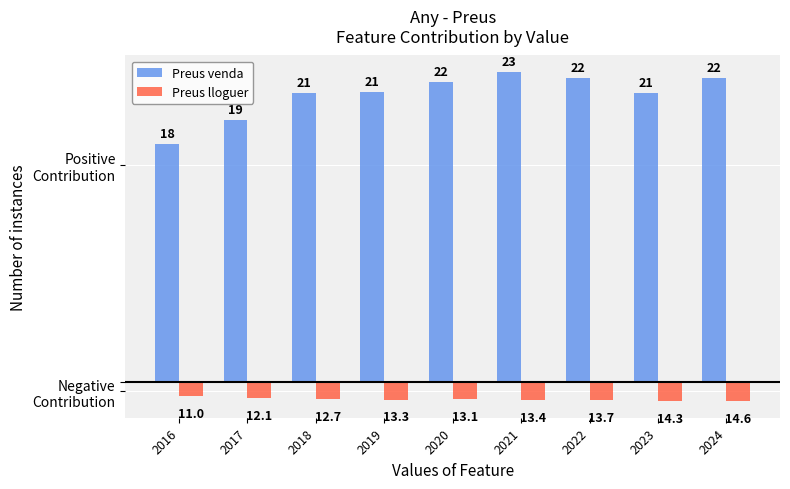

Reading left to right, transcribe all the data shown in this chart.

Preus venda: 17.6	19.3	21.3	21.4	22.1	22.9	22.4	21.3	22.4
Preus lloguer: -1.1	-1.2	-1.3	-1.3	-1.3	-1.3	-1.4	-1.4	-1.5